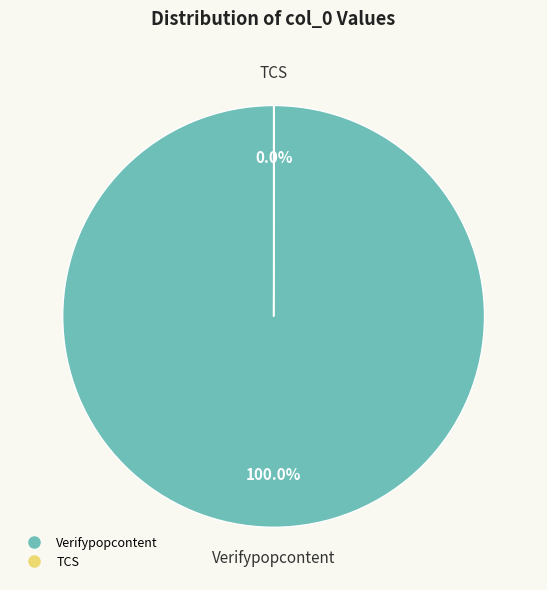

True or false: Verifypopcontent accounts for 93% of the total.

False